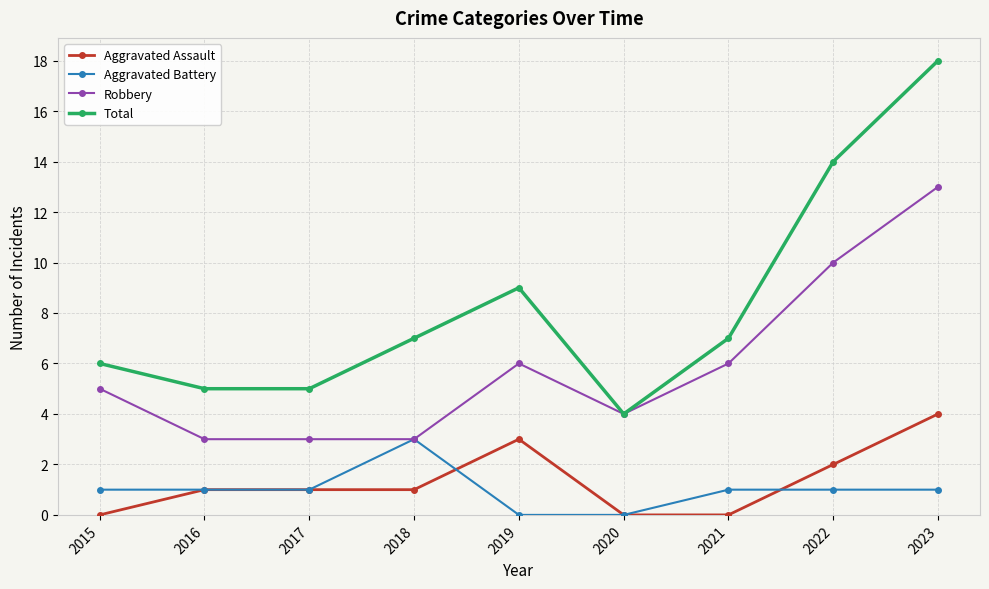

Which series has the widest spread of values?

Total